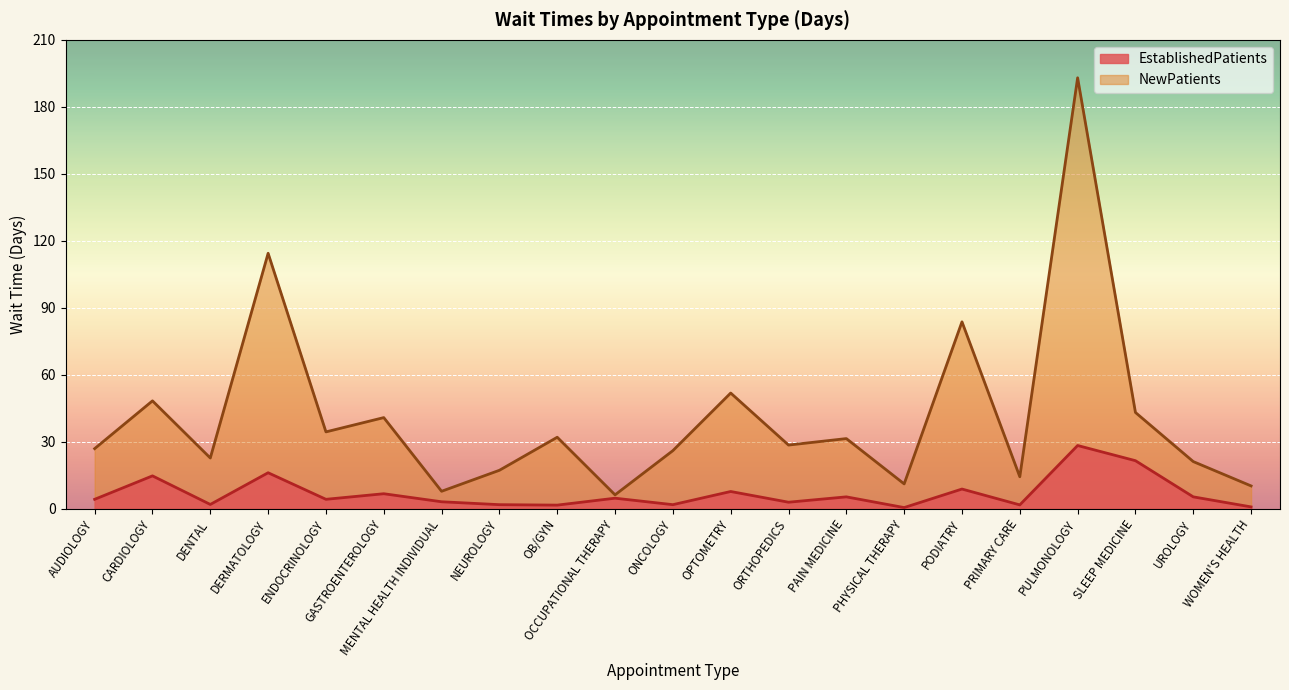

Read the NewPatients value at GASTROENTEROLOGY.

40.8